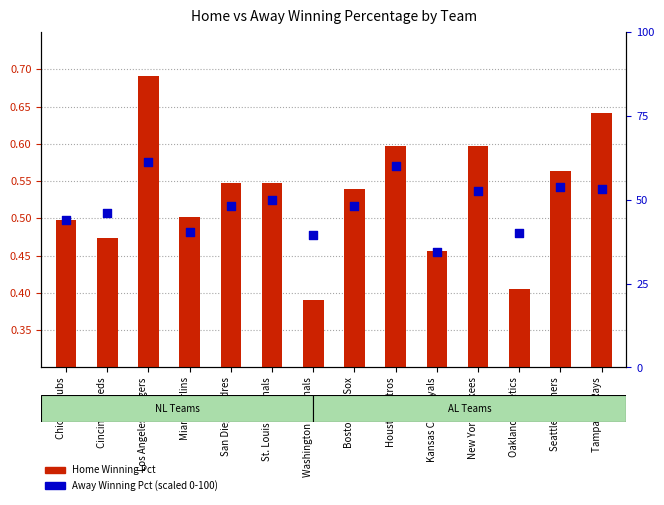

At which category is the sum across all series the highest?

Los Angeles Dodgers